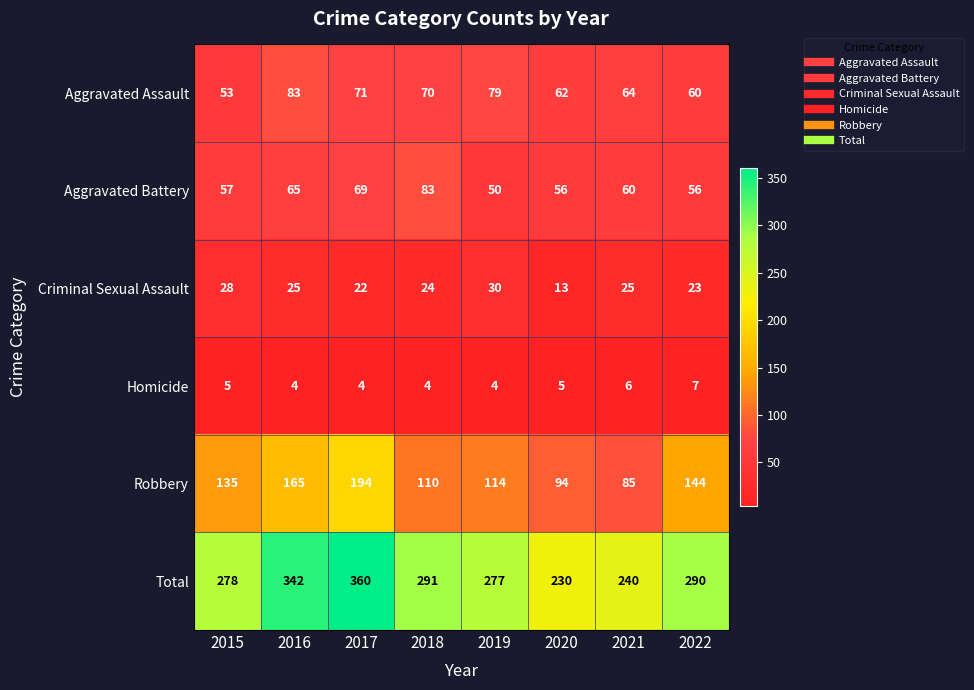

Which series has the largest range (max minus min)?

Total